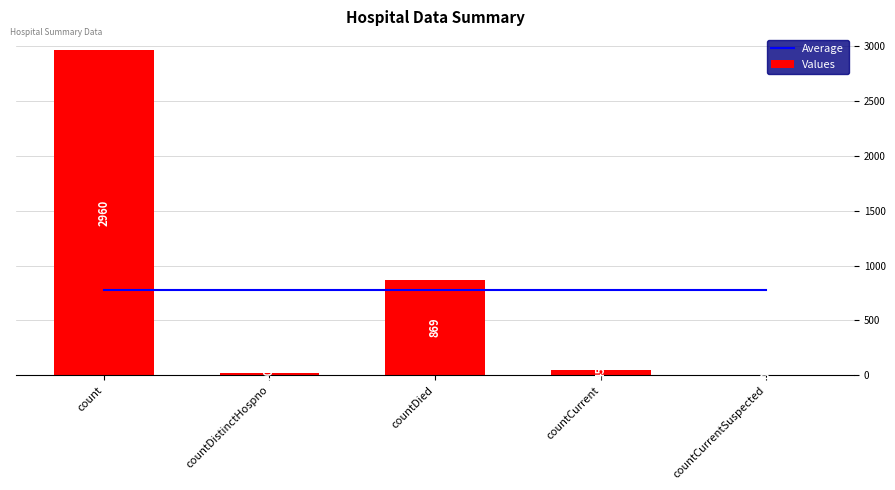

The value of Average at count is 283.5. True or false?

False